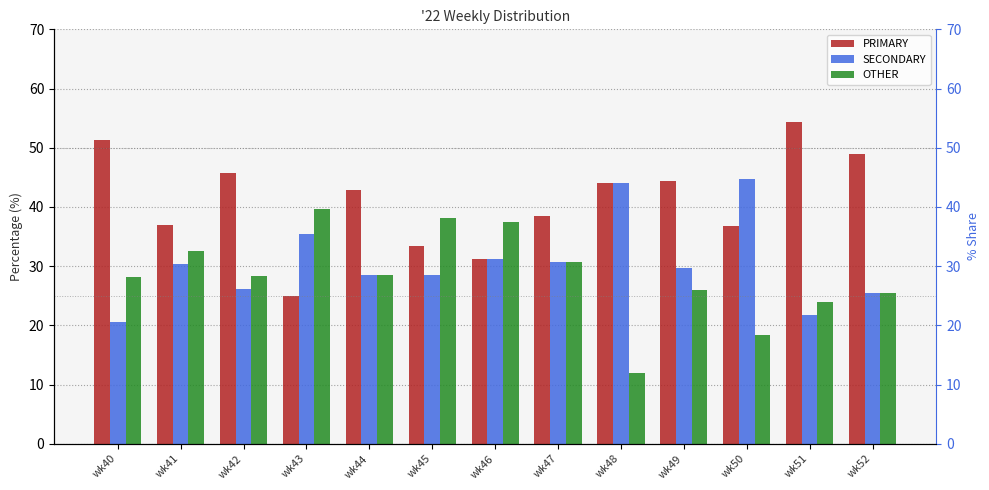

What is the difference between the maximum and second lowest values in the OTHER series?

21.2